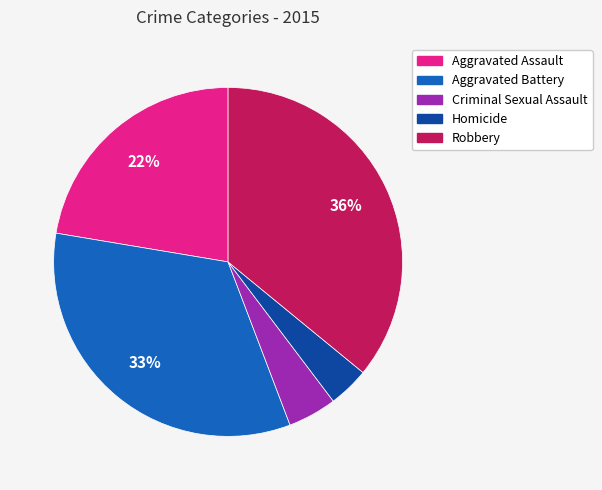

Which has a higher value, Aggravated Assault or Homicide?

Aggravated Assault